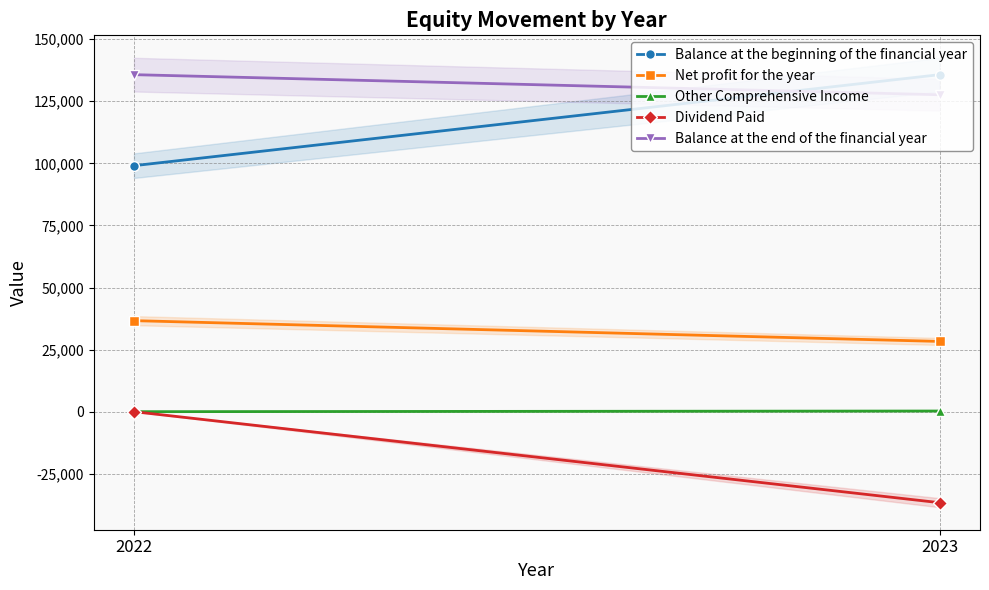

At which label does Other Comprehensive Income reach its minimum?

2022